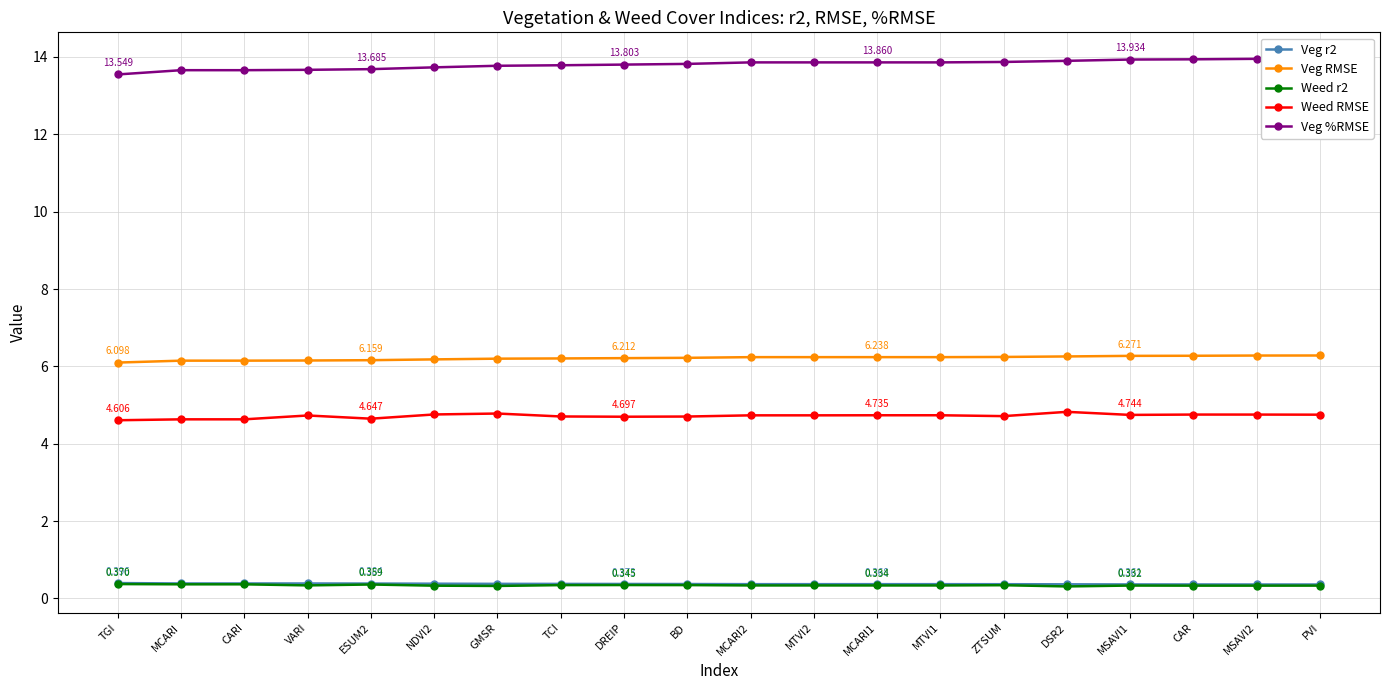

Reading right to left, what are all the values shown in this chart?

Veg r2: 0.4	0.4	0.4	0.4	0.4	0.4	0.4	0.4	0.4	0.4	0.4	0.4	0.4	0.4	0.4	0.4	0.4	0.4	0.4	0.4
Veg RMSE: 6.3	6.3	6.3	6.3	6.3	6.2	6.2	6.2	6.2	6.2	6.2	6.2	6.2	6.2	6.2	6.2	6.2	6.1	6.1	6.1
Weed r2: 0.3	0.3	0.3	0.3	0.3	0.3	0.3	0.3	0.3	0.3	0.3	0.3	0.3	0.3	0.3	0.4	0.3	0.4	0.4	0.4
Weed RMSE: 4.8	4.8	4.8	4.7	4.8	4.7	4.7	4.7	4.7	4.7	4.7	4.7	4.7	4.8	4.8	4.6	4.7	4.6	4.6	4.6
Veg %RMSE: 14.0	14.0	13.9	13.9	13.9	13.9	13.9	13.9	13.9	13.9	13.8	13.8	13.8	13.8	13.7	13.7	13.7	13.7	13.7	13.5